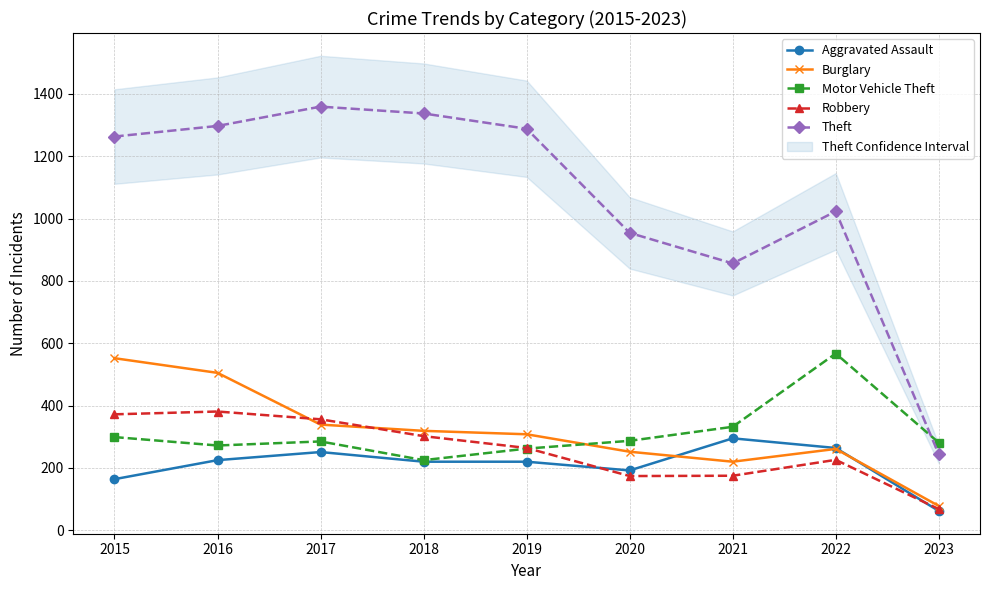

What is the average value of the Robbery series?

258